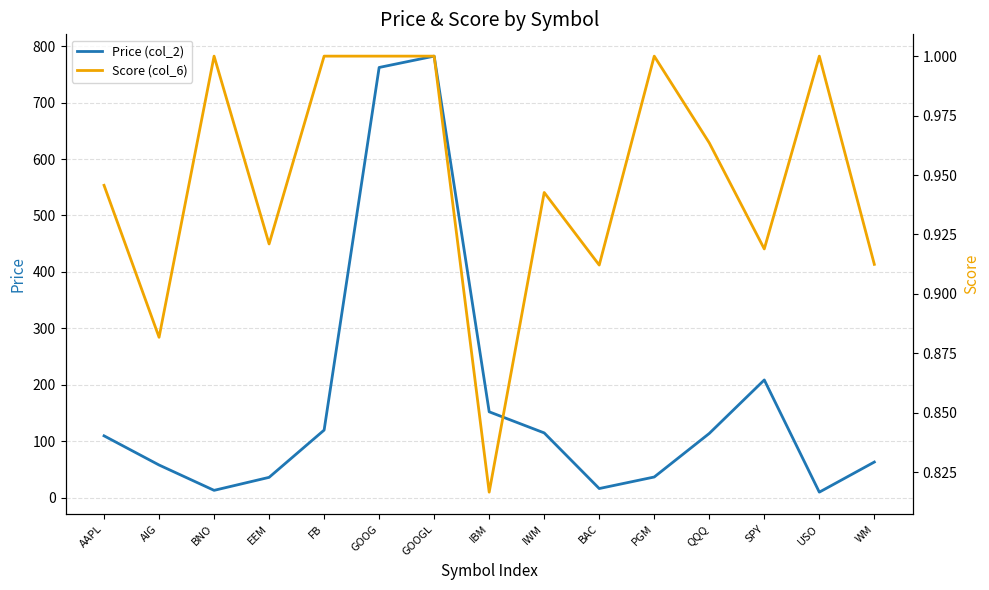

True or false: Score (col_6) and Price (col_2) intersect in this chart.

False